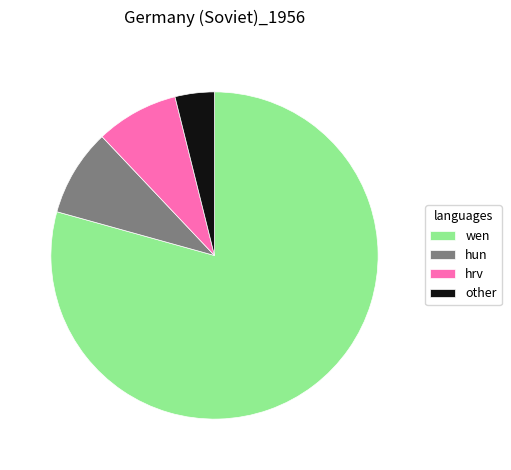

How many slices are in this pie chart?

4